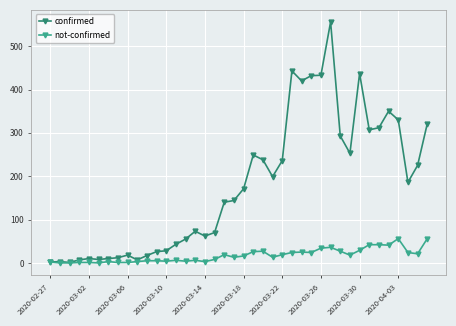

What is the value of the not-confirmed point at the 19th from the left?

19